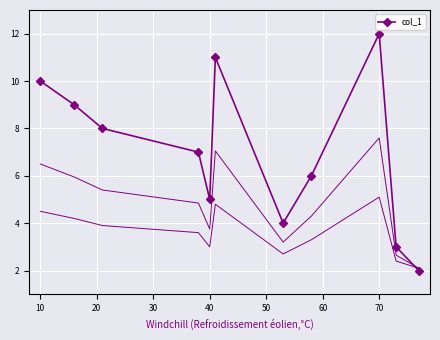

What is the value of the 9th point from the left?

12